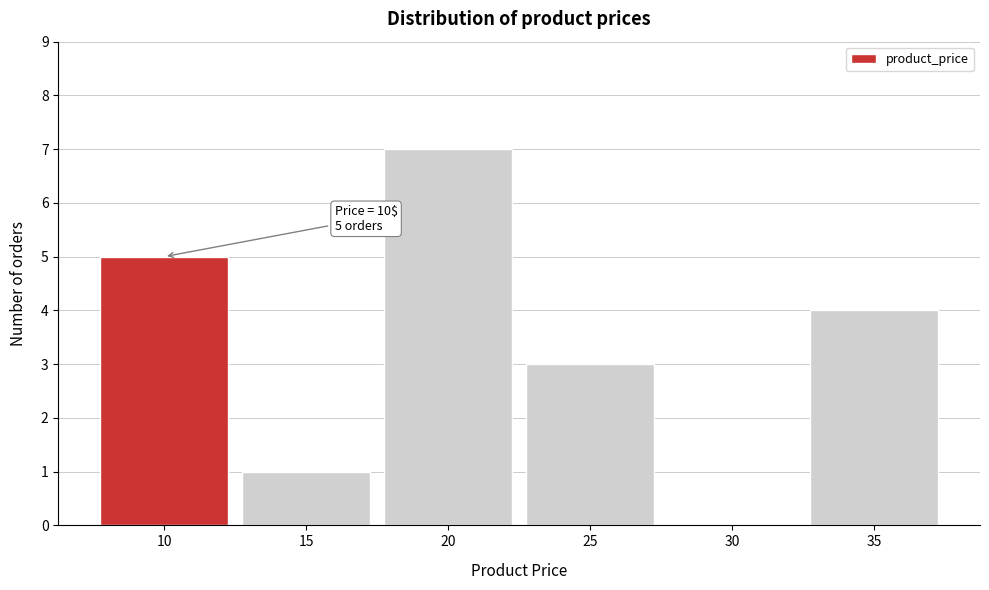

Reading left to right, extract all data points from this chart.

10=5	15=1	20=7	25=3	30=0	35=4